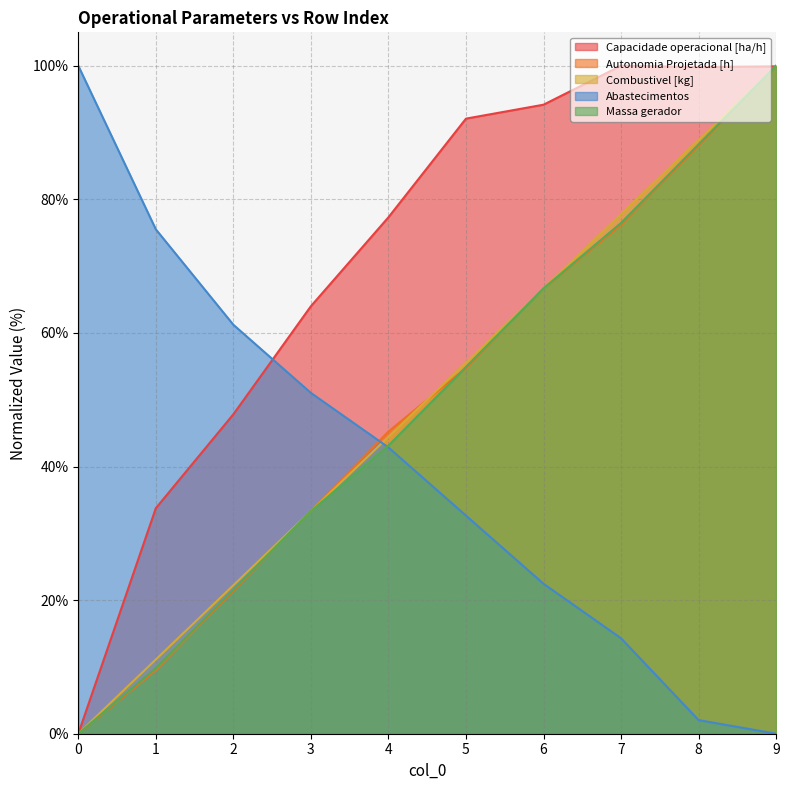

Which series has the largest range (max minus min)?

Capacidade operacional [ha/h]